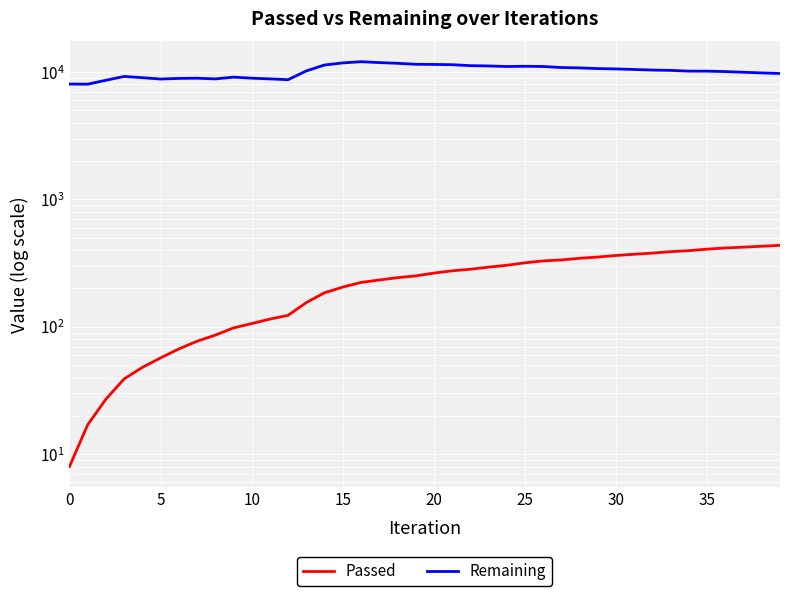

What is the label of the 1st point from the right?

39